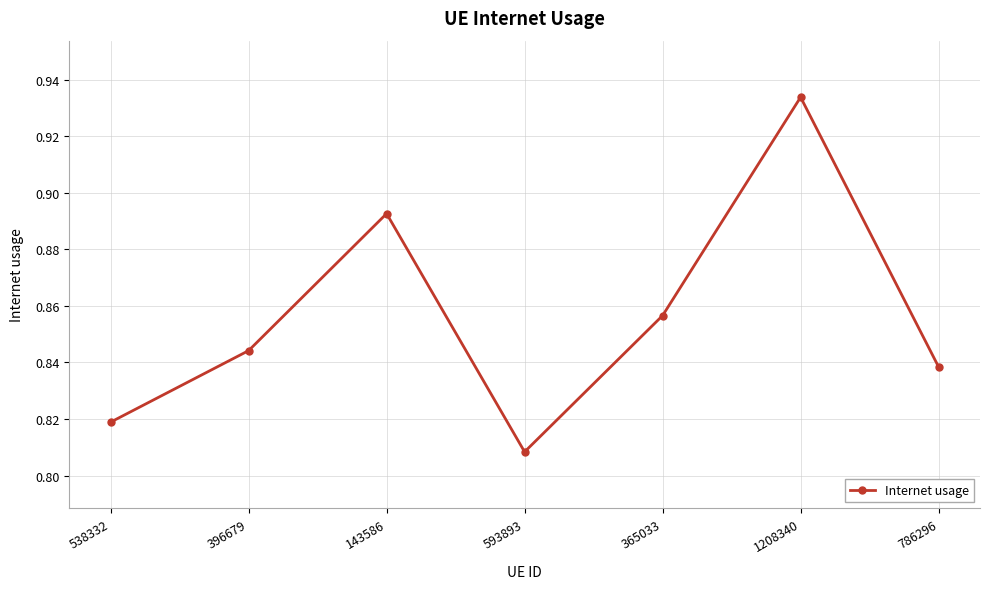

Which label corresponds to the largest value in the chart?

1208340